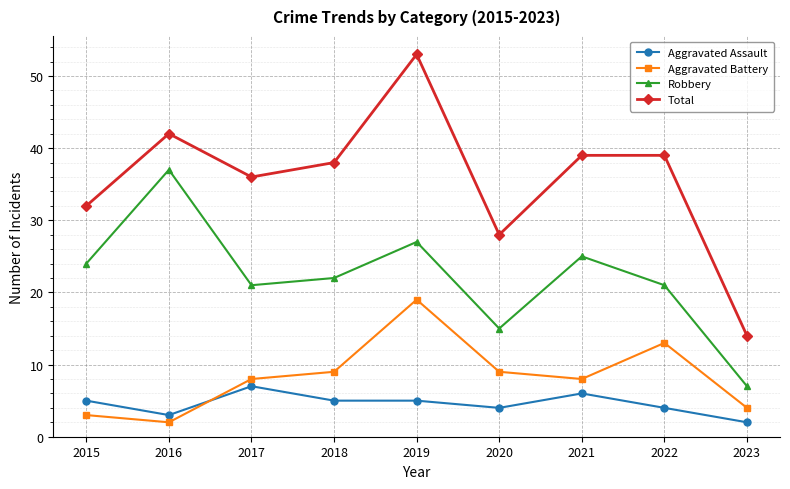

What is the difference between the highest and lowest values at 2018?

33